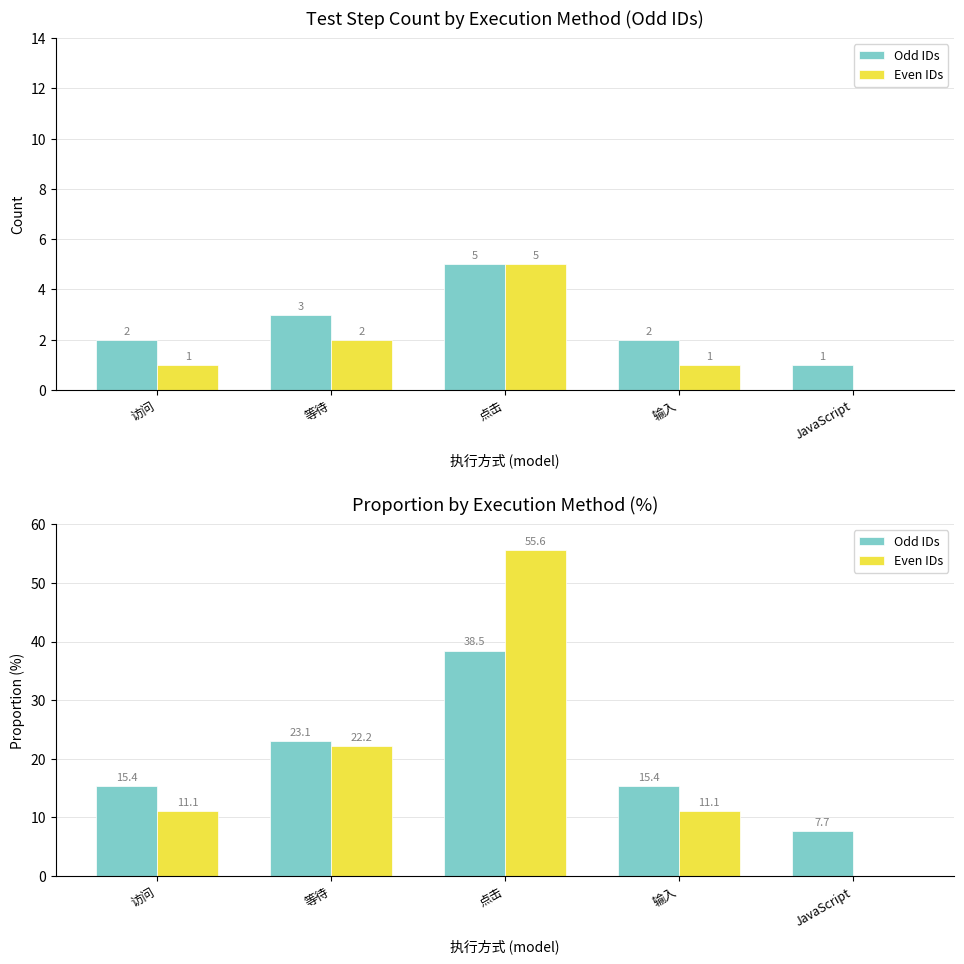

How many series are shown in this chart?

2